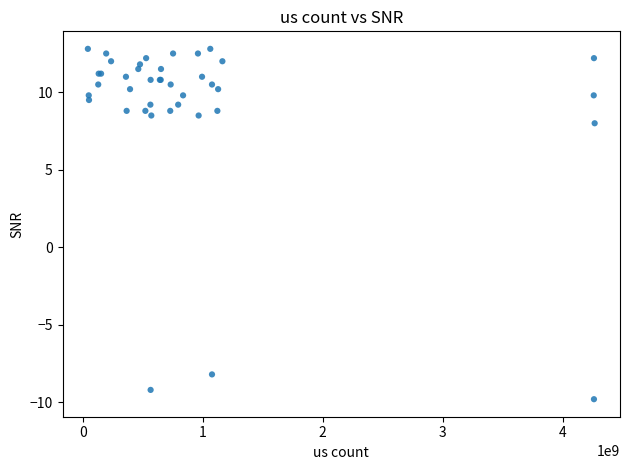

What Y value in the scatter plot is closest to 1?

8.0